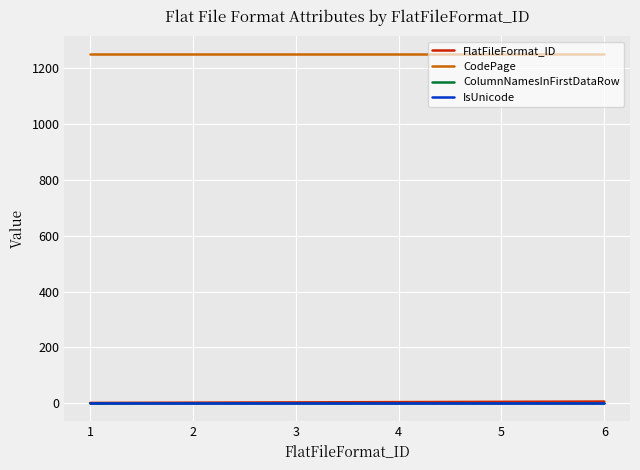

True or false: CodePage has a value of 1252 at 3.

True